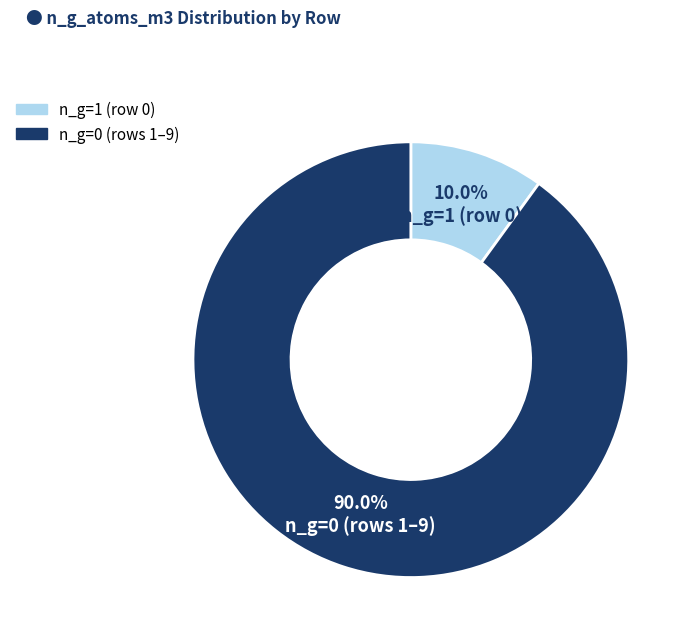

Is there any slice that represents more than half of the pie?

Yes